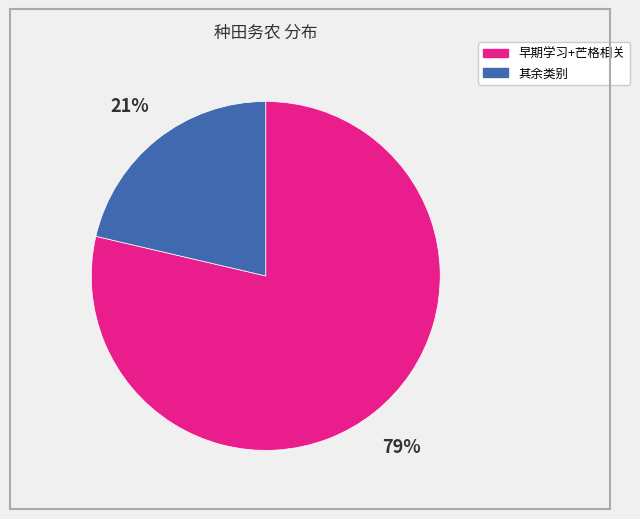

To the nearest percent, what is the average slice percentage?

50%